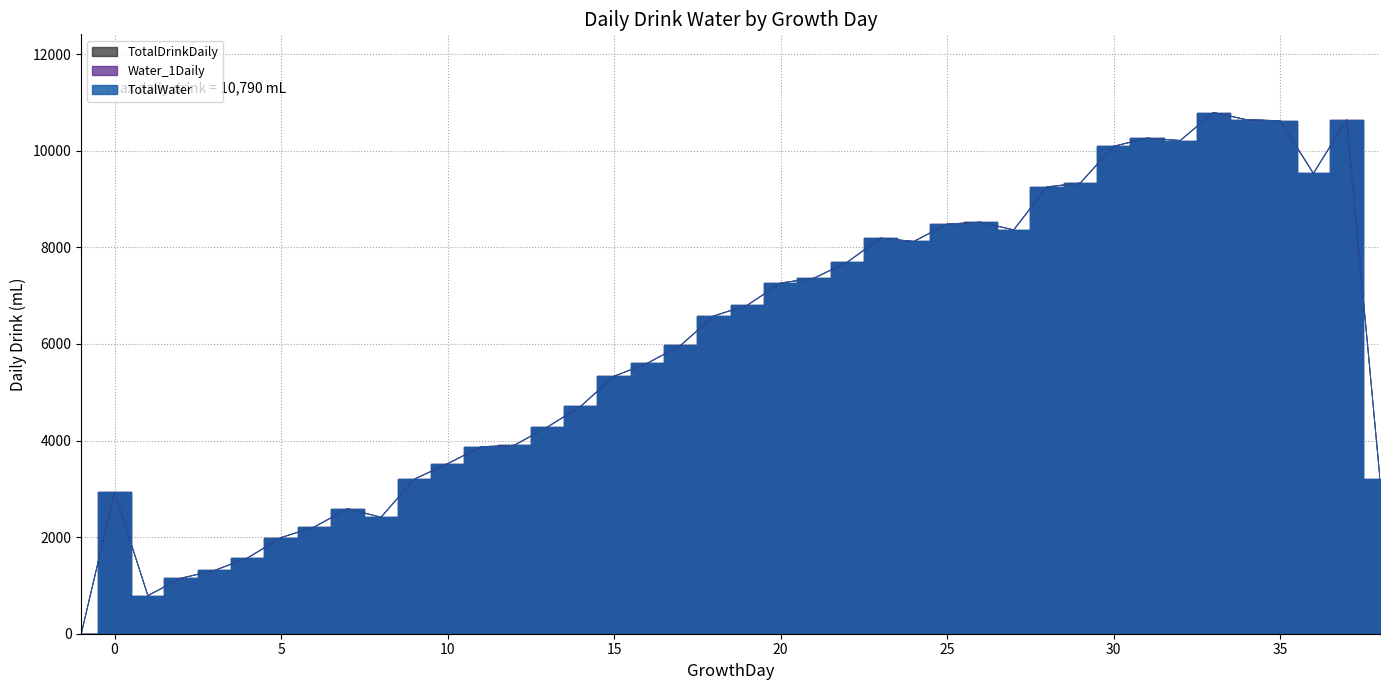

True or false: TotalDrinkDaily and Water_1Daily intersect in this chart.

False